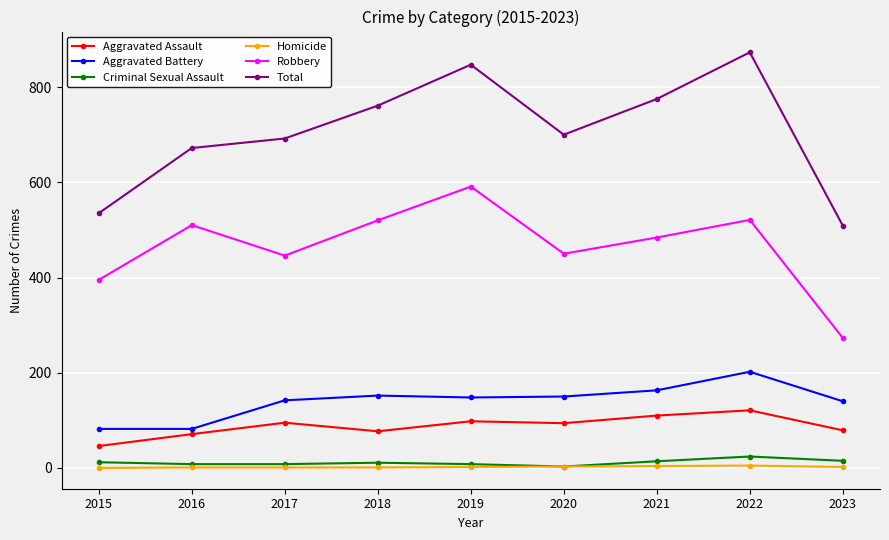

What value does the Aggravated Assault series have at 2023, to the nearest 5?

80